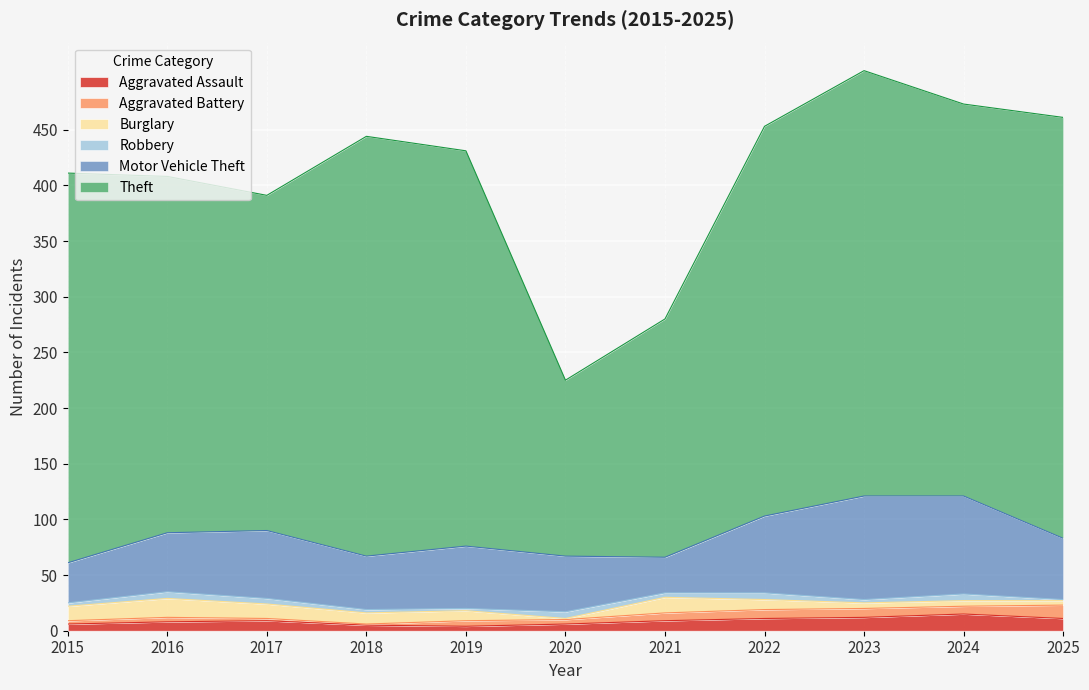

Which category has the lowest value in the Aggravated Assault series?

2019